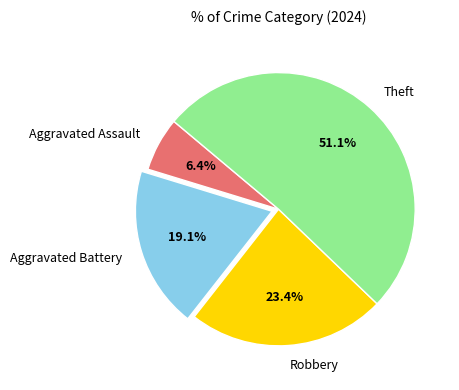

Which category has the smallest portion of the pie?

Aggravated Assault